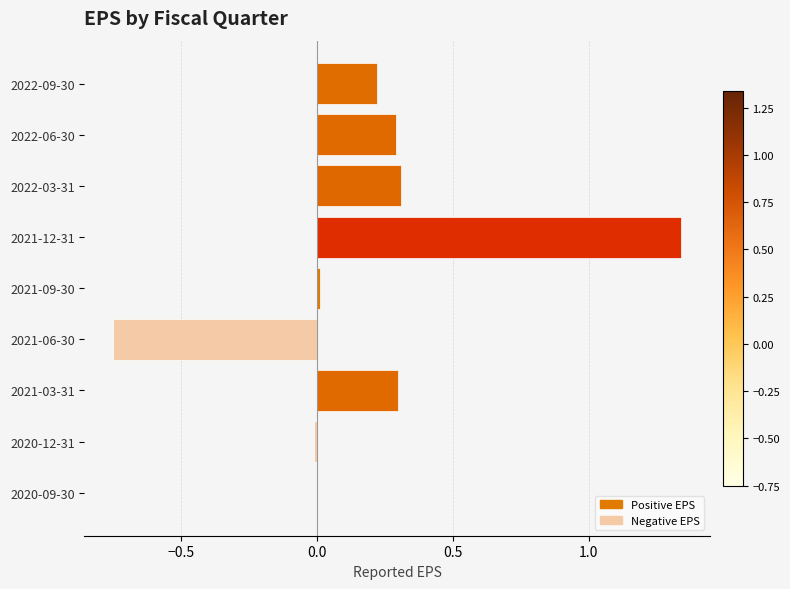

True or false: the data shows 0.1 at 2022-03-31.

False